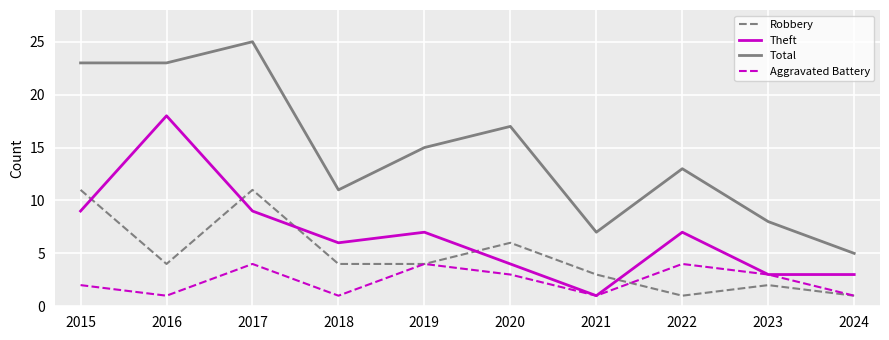

What is the spread (max minus min) of values at 2021?

6